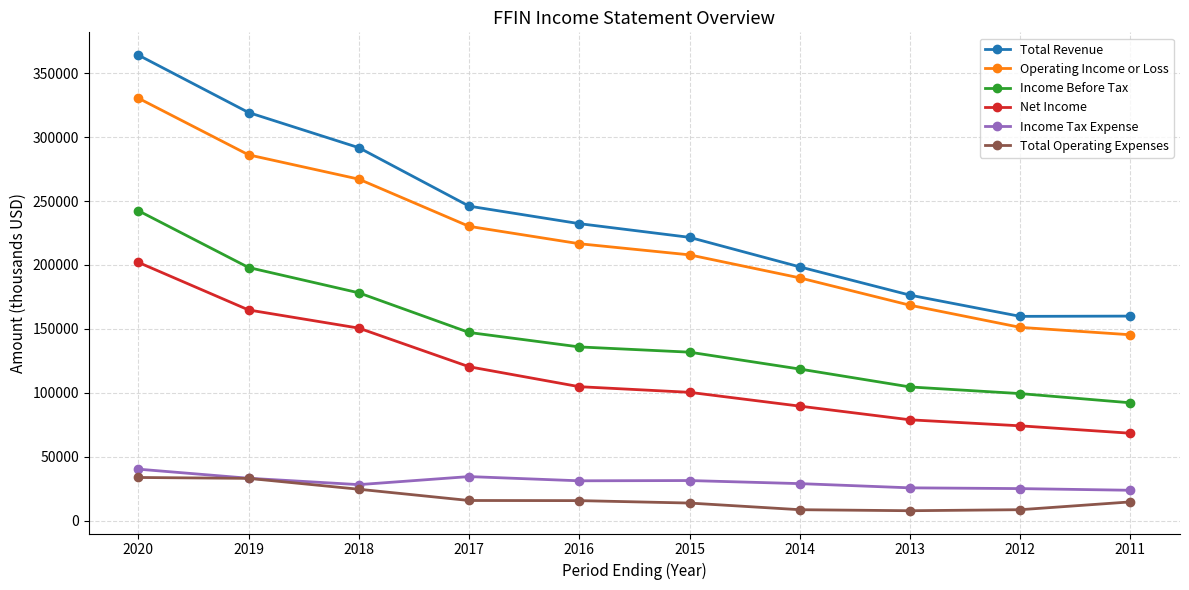

What is the average value of the Income Before Tax series?

144830